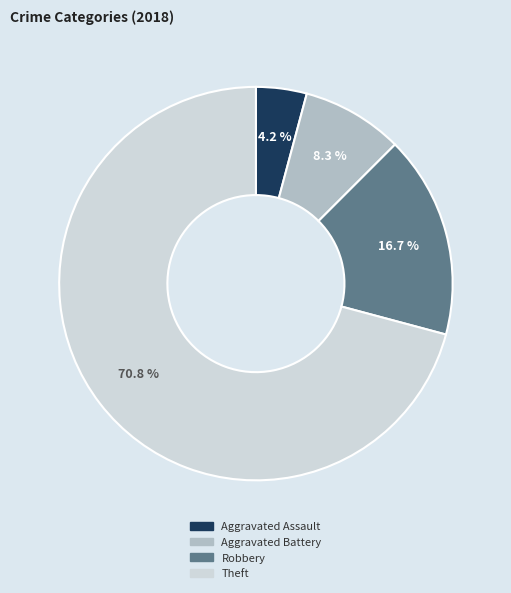

To the nearest percent, what portion does Theft represent?

71%